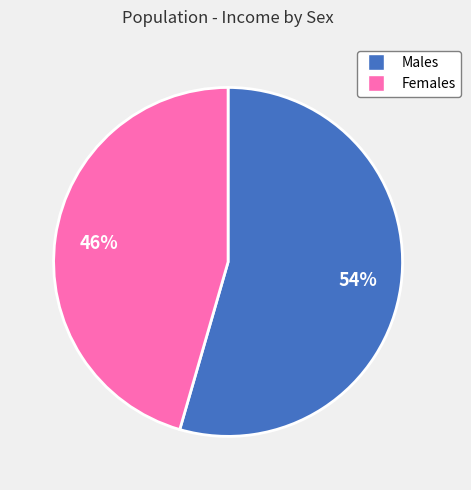

To the nearest percent, what percentage of the pie is Males?

54%